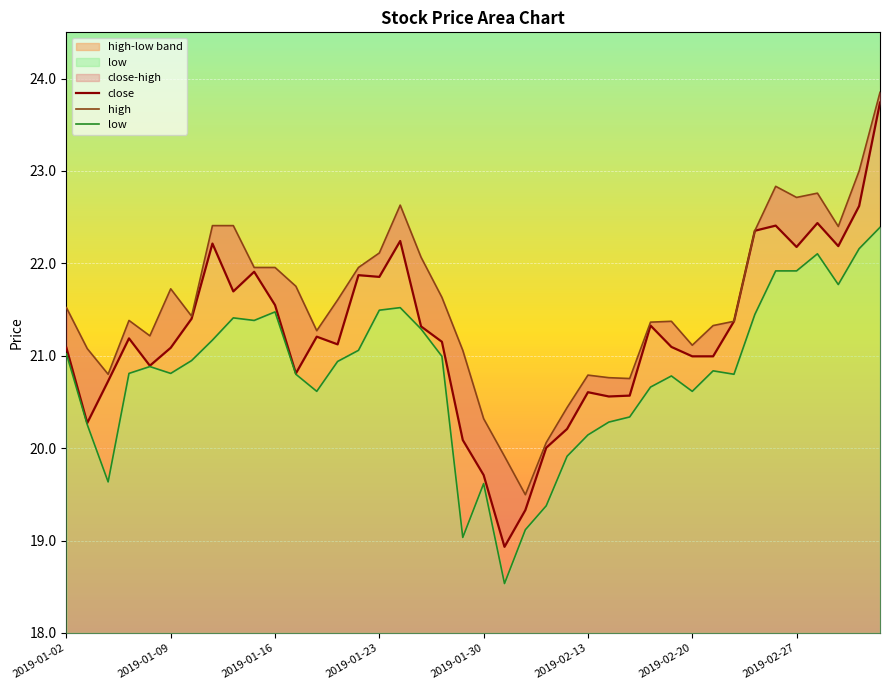

Which series has the widest spread of values?

close